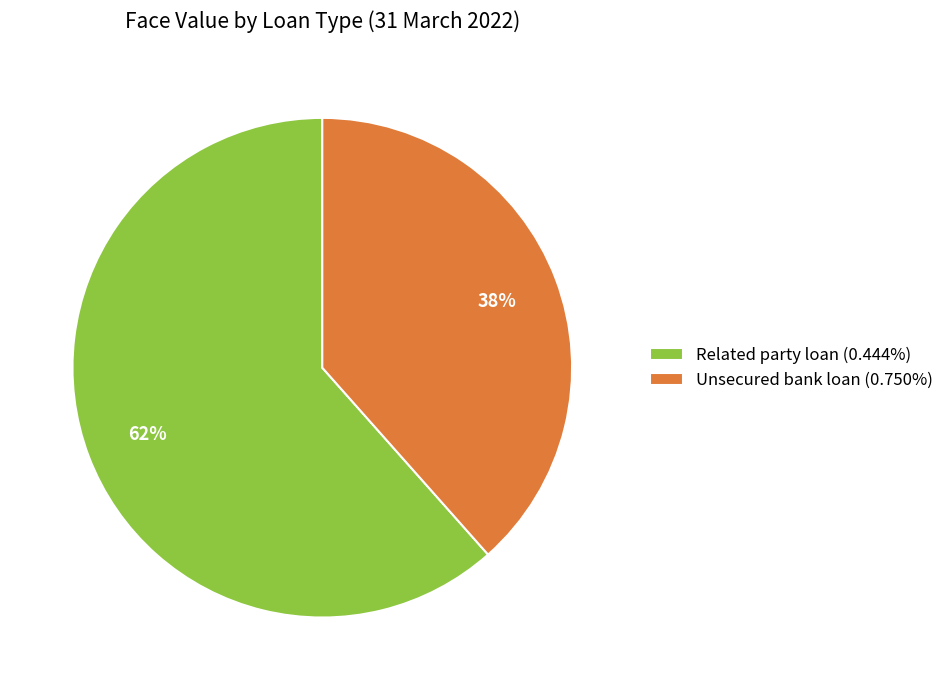

How many segments does this pie chart have?

2